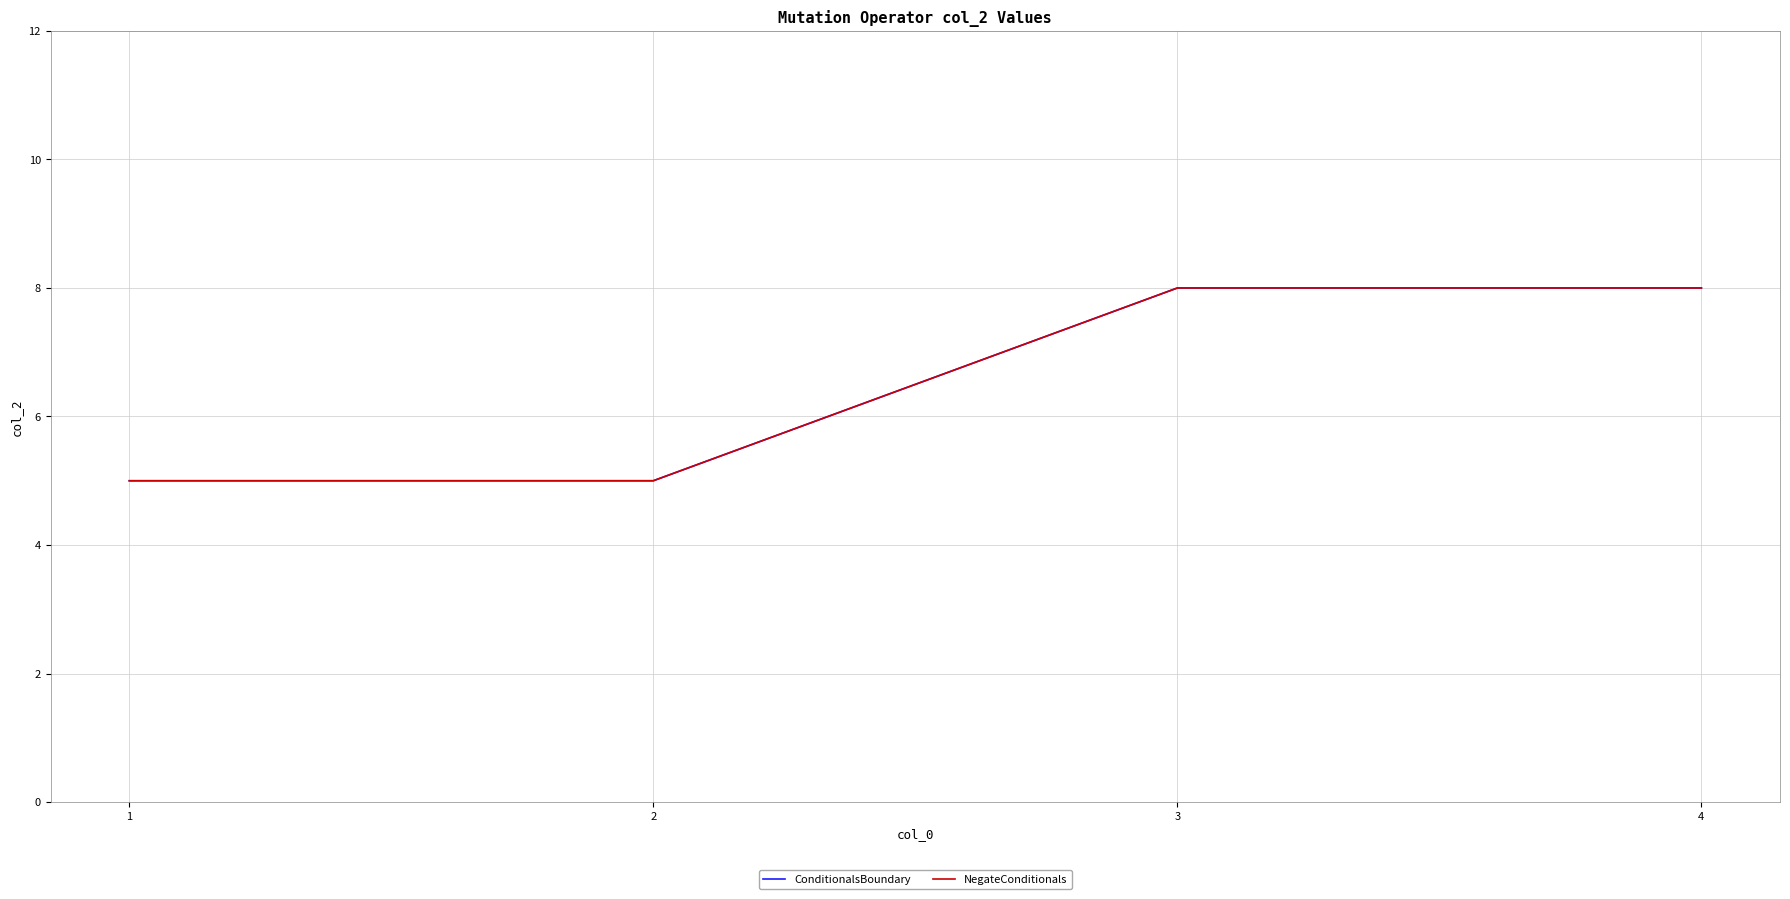

Does the chart display data point markers on the line(s)?

No